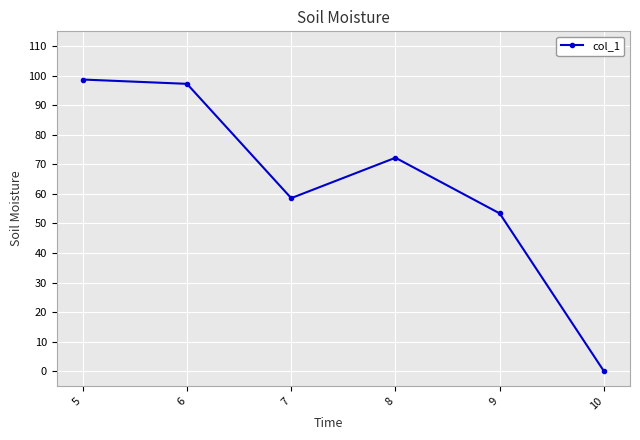

Between 7 and 5, which is larger?

5